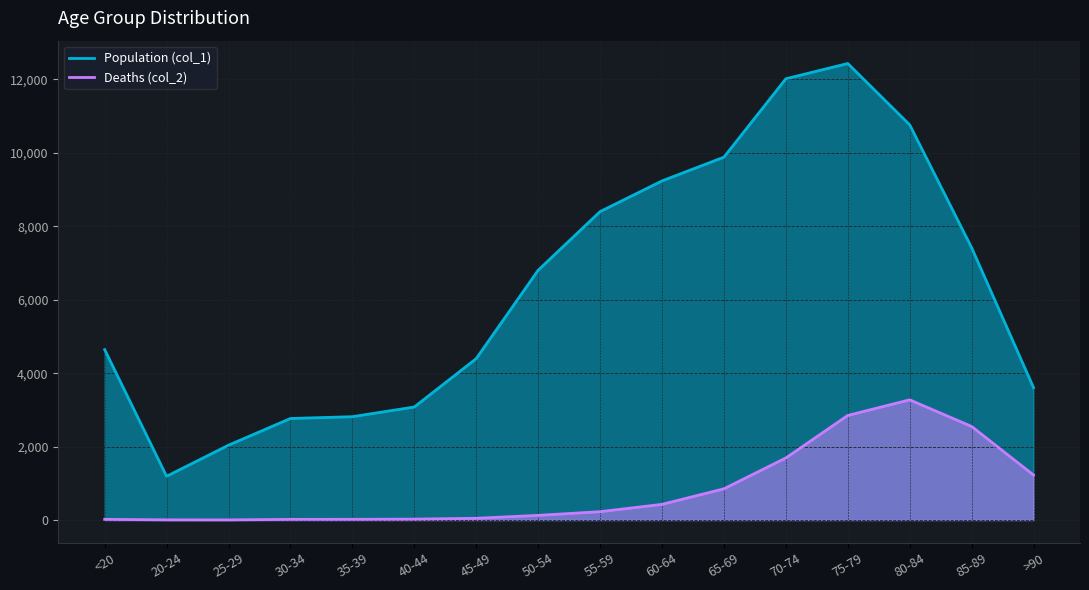

At how many categories does at least one series exceed 11411?

2